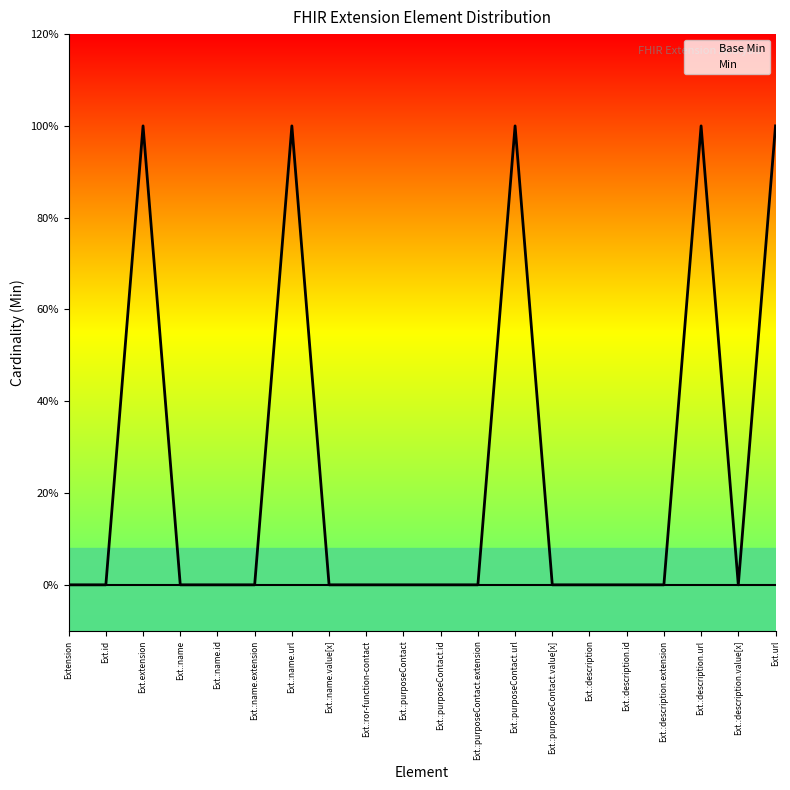

True or false: Min and Base Min intersect in this chart.

False